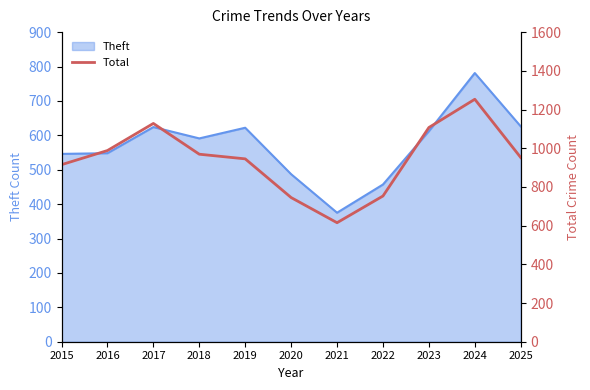

What is the smallest value displayed?

615